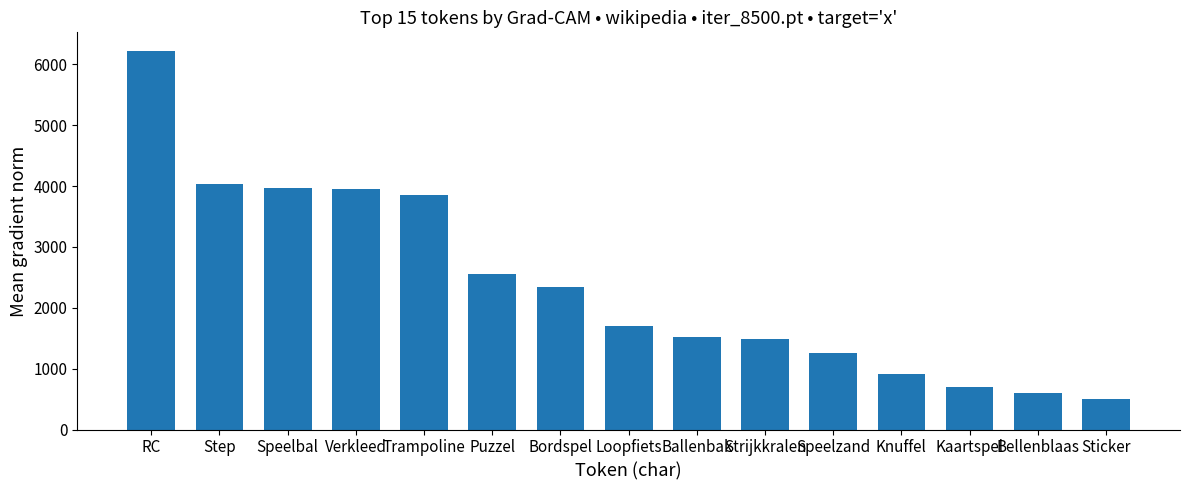

Which category has the highest value across all series?

RC